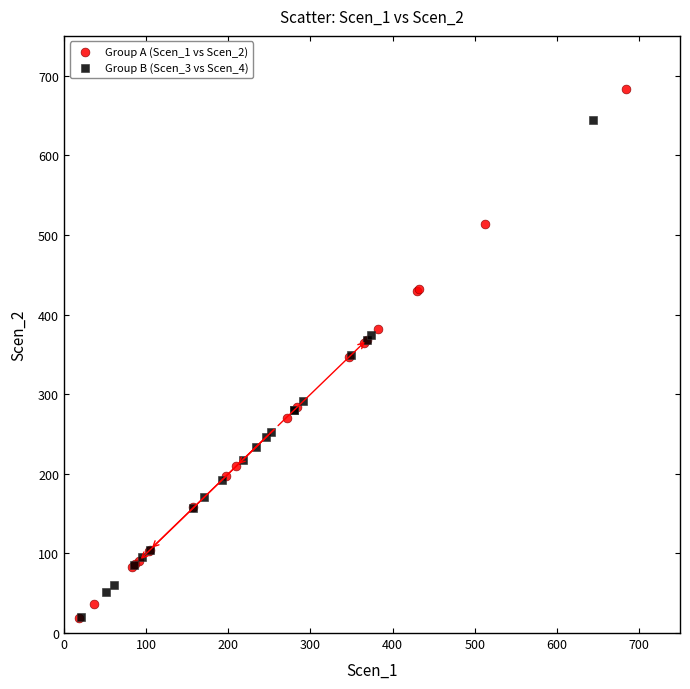

Which series reaches the maximum Y coordinate?

Group A (Scen_1 vs Scen_2)